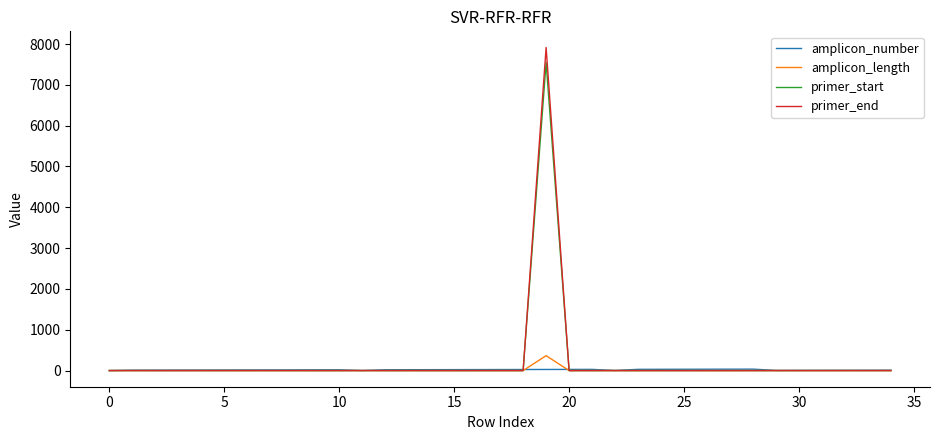

Which series has the largest range (max minus min)?

primer_end